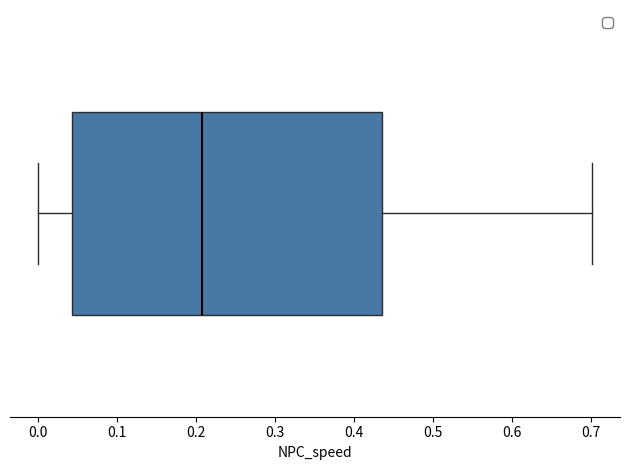

Where does the median line of the box sit on the x-axis? The values are not printed on the chart, so give them approximately, as read against the axis.

0.21